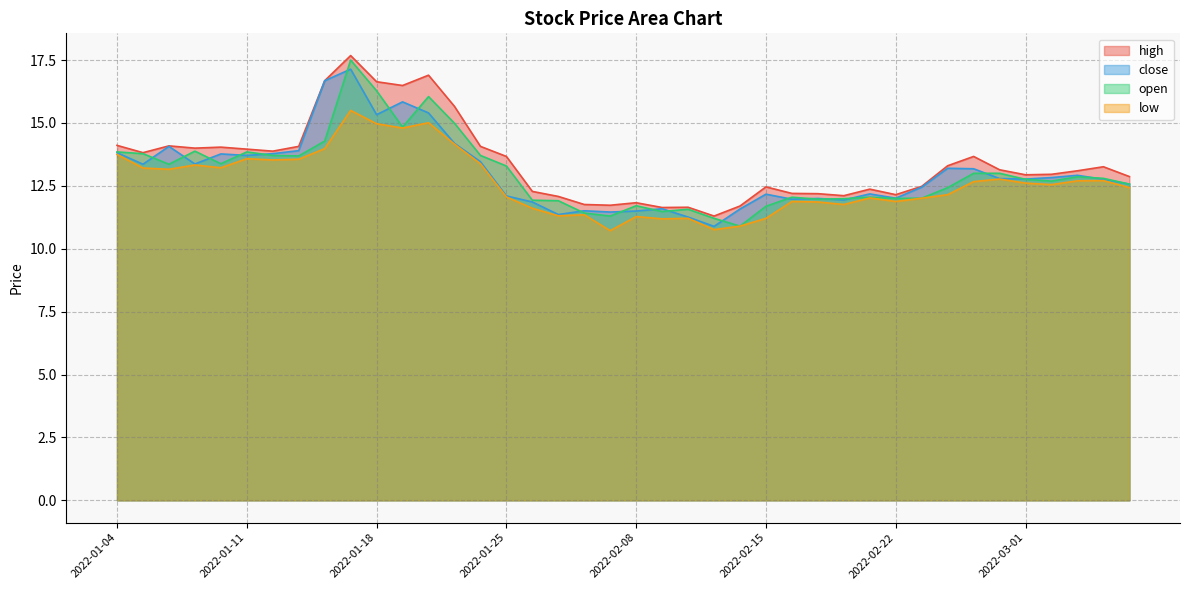

True or false: low has a value of 20.9 at 2022-01-13.

False